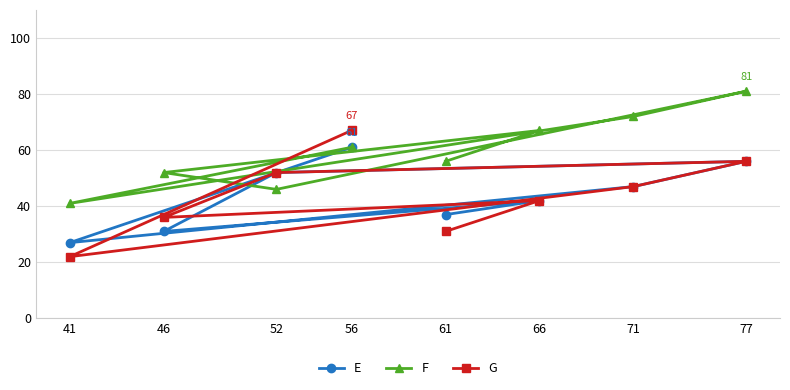

What is the difference between the maximum and minimum values in the F series?

40